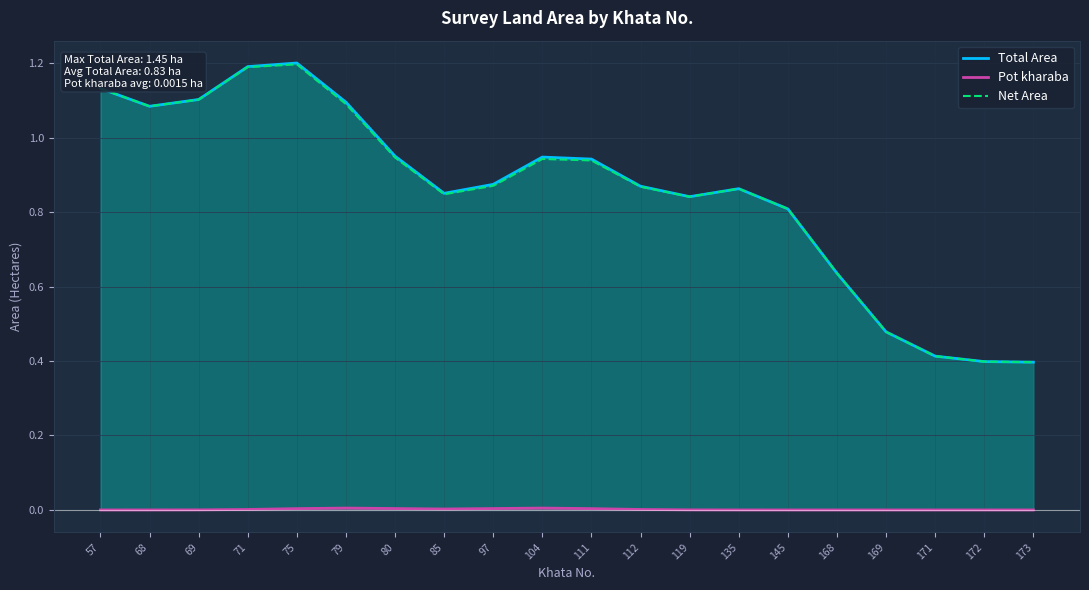

How many data points does each series have?

20